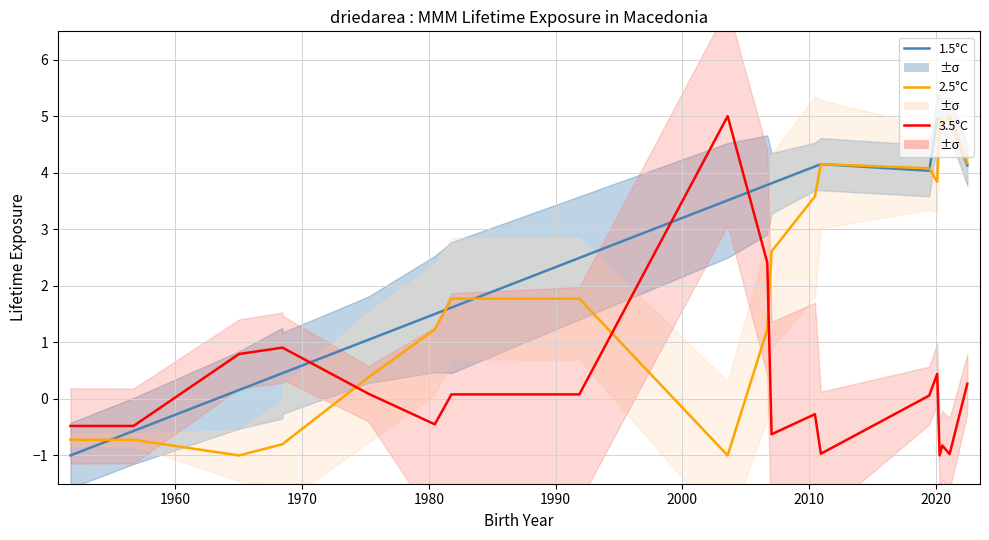

What is the label of the 19th point from the right?

1960